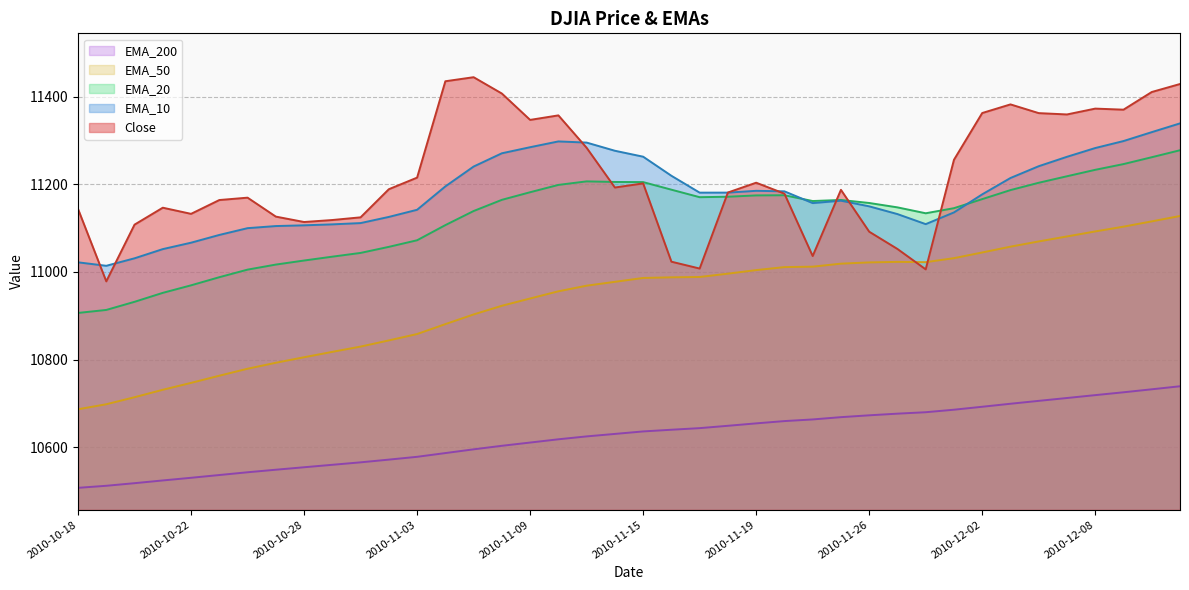

Which series changed the most between 2010-11-16 and 2010-11-19?

Close